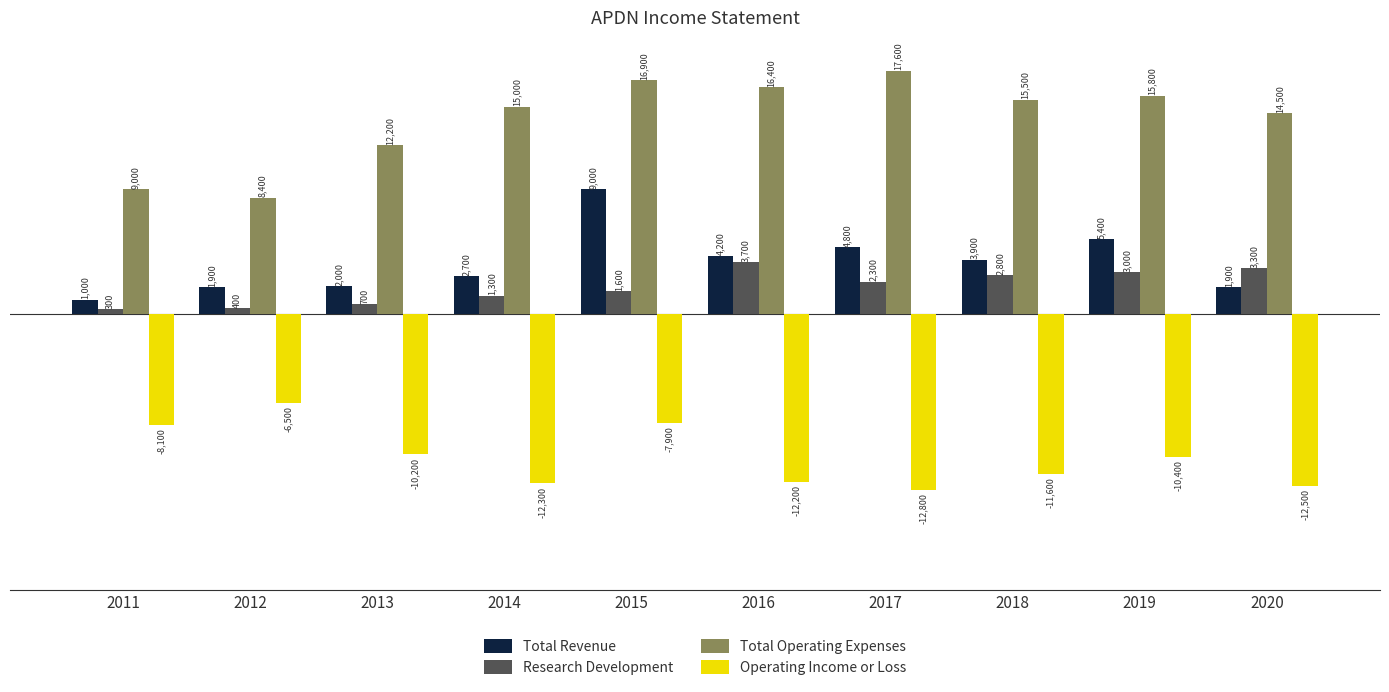

At which label does Total Revenue first exceed 3900?

2015